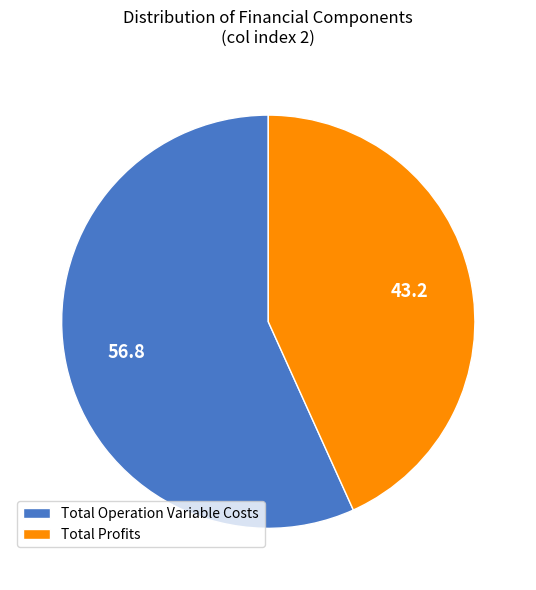

Count the number of slices in the pie.

2